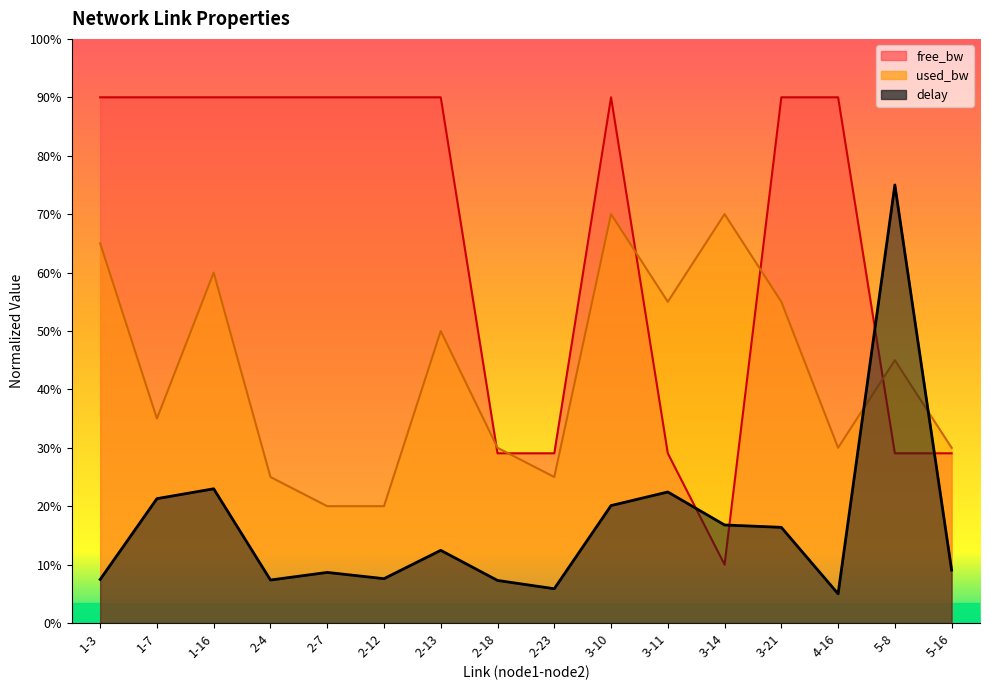

How many lines are shown in the chart?

3